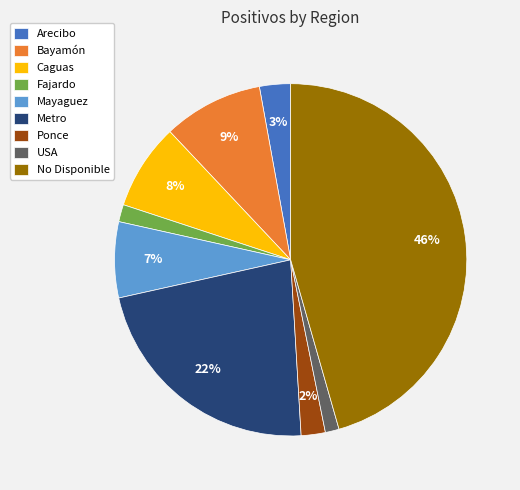

To the nearest percent, what portion does Arecibo represent?

3%